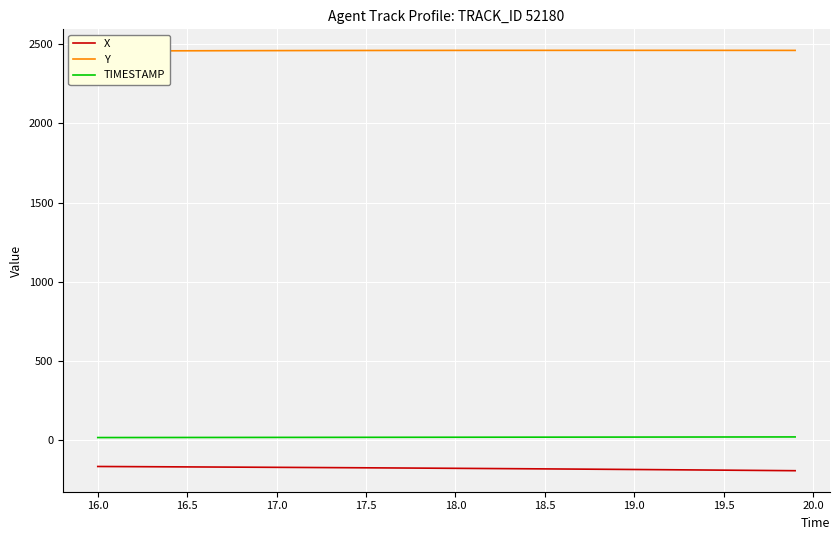

True or false: X has more than 1 interior local peaks.

False